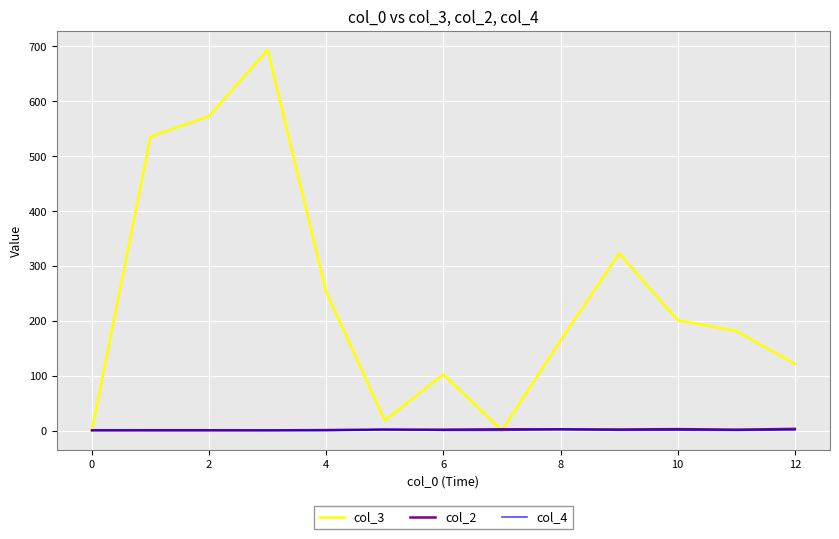

Which series has the widest spread of values?

col_3